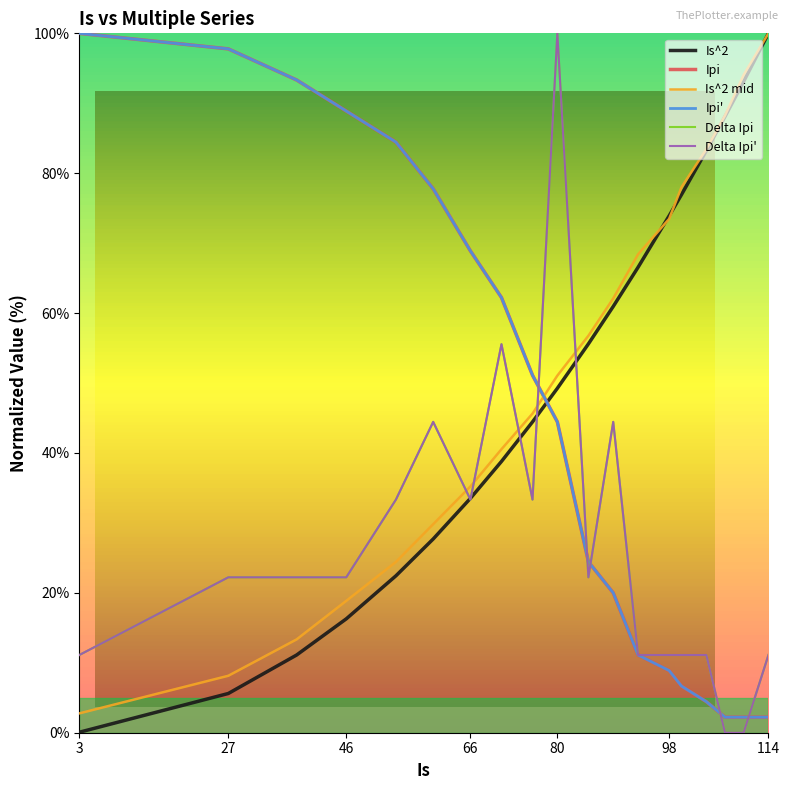

How many data points in Delta Ipi are above 22?

11